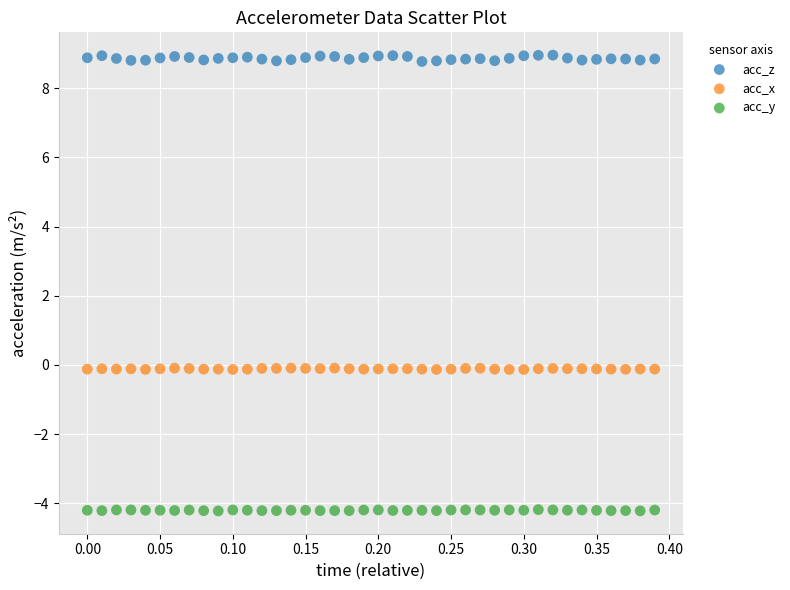

What is the X range (max minus min) for the scatter plot?

0.4